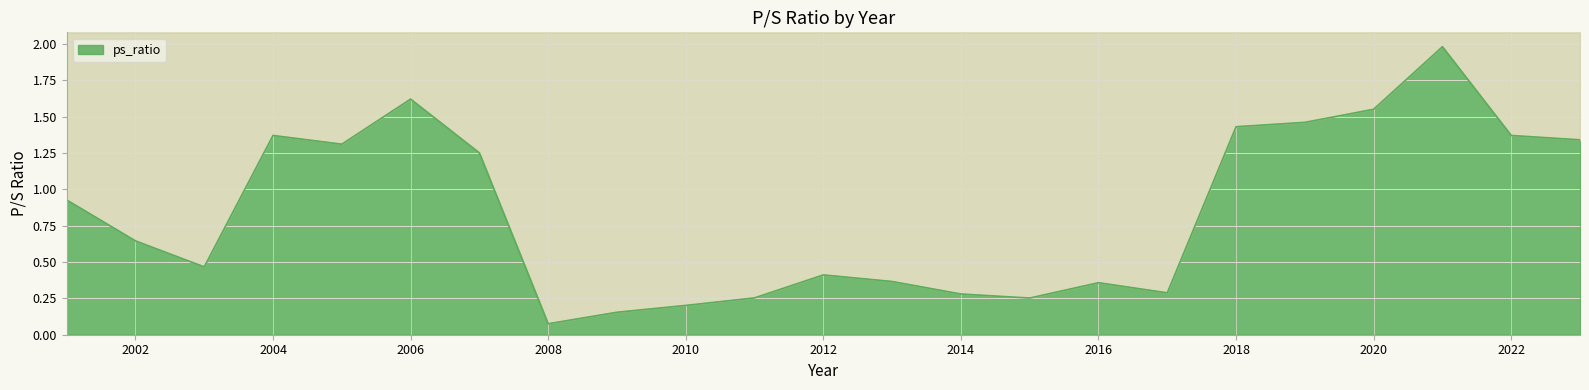

Rank the categories by value from lowest to highest.

2008, 2009, 2010, 2015, 2011, 2014, 2017, 2016, 2013, 2012, 2003, 2002, 2001, 2007, 2005, 2023, 2004, 2022, 2018, 2019, 2020, 2006, 2021